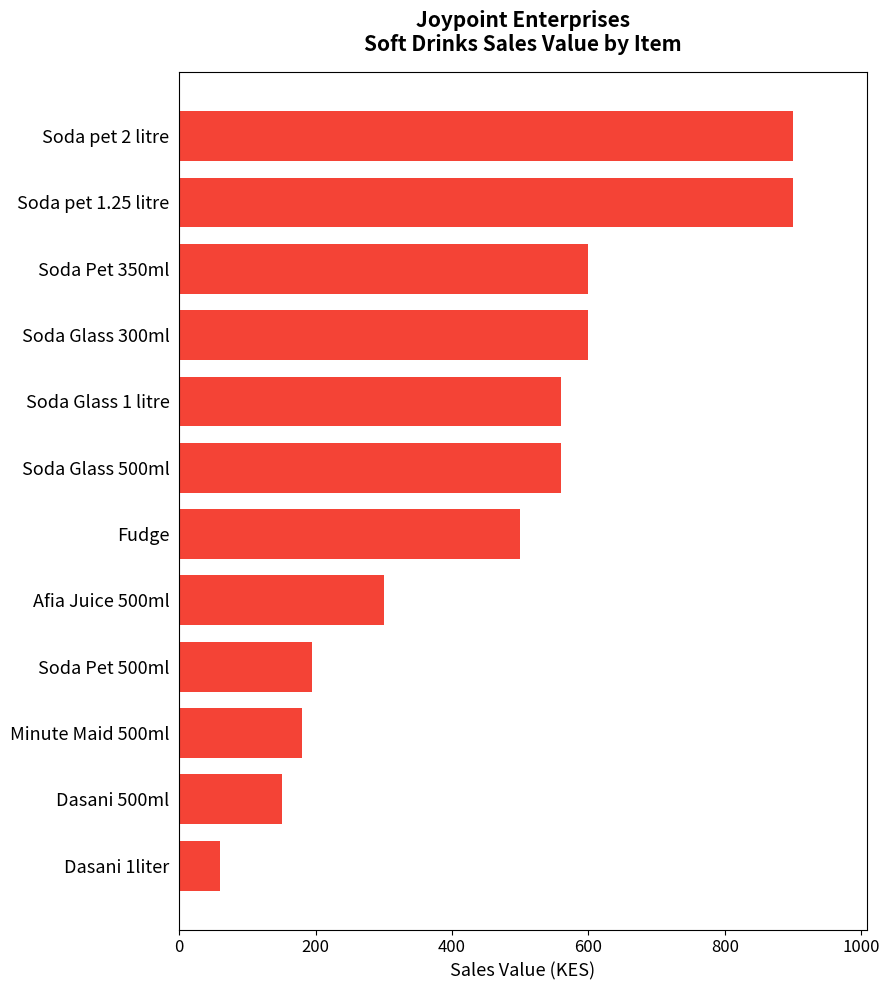

Approximately how many times larger is the value at Soda pet 1.25 litre compared to Minute Maid 500ml?

5.0